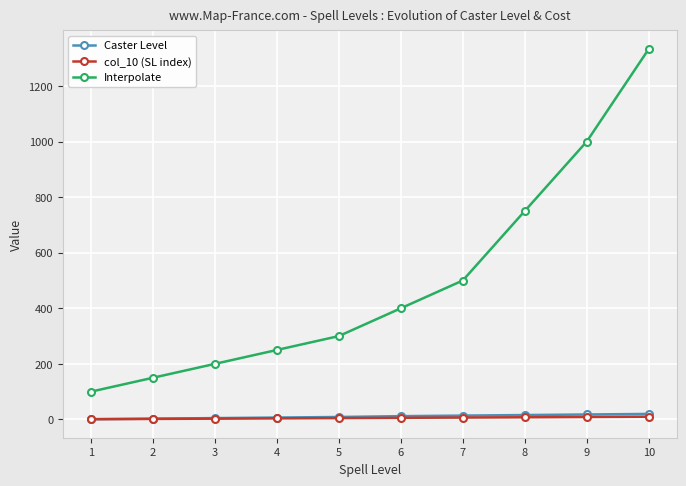

At how many categories does at least one series exceed 712?

3